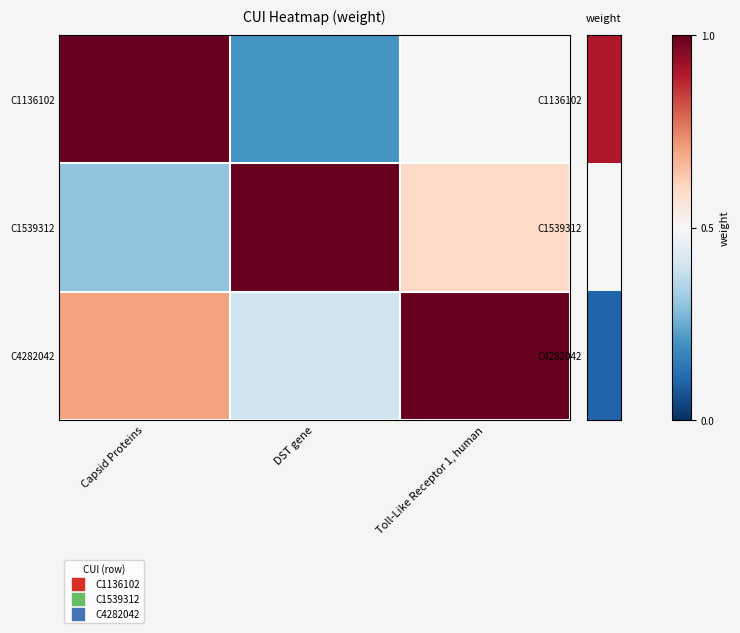

Rank the series by their maximum value, from lowest to highest.

C1136102, C1539312, C4282042